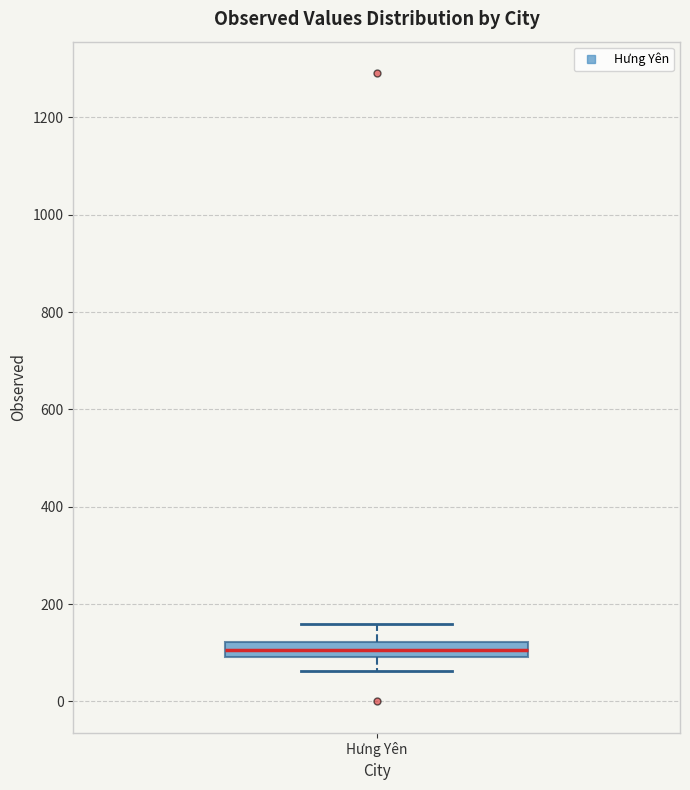

Where does the lower whisker of the box for Hưng Yên end on the y-axis? The values are not printed on the chart, so give them approximately, as read against the axis.

60